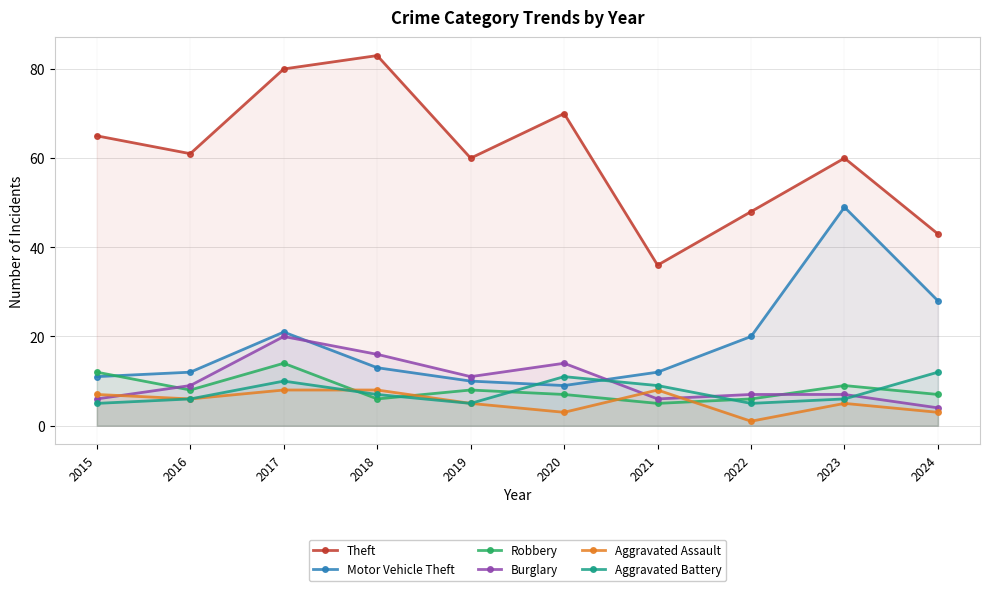

Reading left to right, extract all data points from this chart.

Theft: 2015=65	2016=61	2017=80	2018=83	2019=60	2020=70	2021=36	2022=48	2023=60	2024=43
Motor Vehicle Theft: 2015=11	2016=12	2017=21	2018=13	2019=10	2020=9	2021=12	2022=20	2023=49	2024=28
Robbery: 2015=12	2016=8	2017=14	2018=6	2019=8	2020=7	2021=5	2022=6	2023=9	2024=7
Burglary: 2015=6	2016=9	2017=20	2018=16	2019=11	2020=14	2021=6	2022=7	2023=7	2024=4
Aggravated Assault: 2015=7	2016=6	2017=8	2018=8	2019=5	2020=3	2021=8	2022=1	2023=5	2024=3
Aggravated Battery: 2015=5	2016=6	2017=10	2018=7	2019=5	2020=11	2021=9	2022=5	2023=6	2024=12